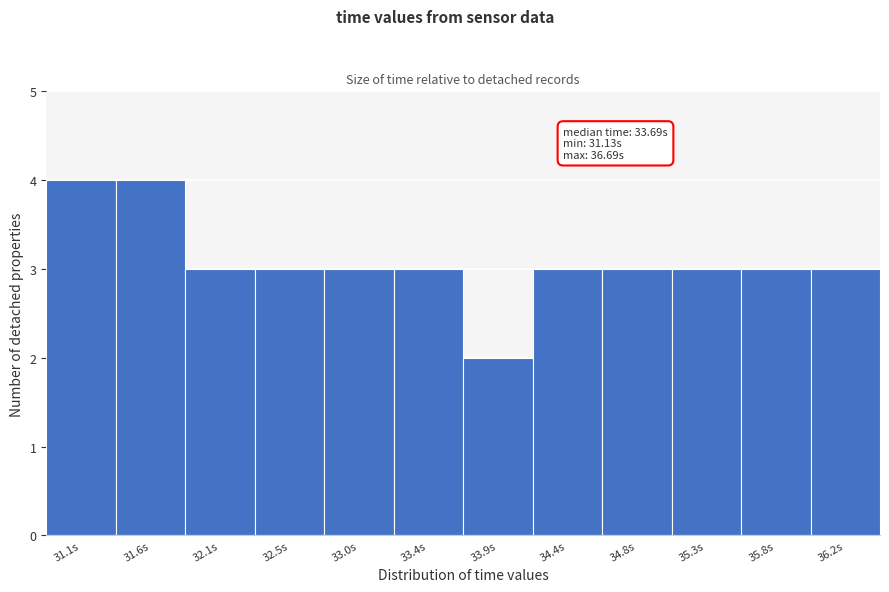

Reading right to left, what are all the values shown in this chart?

36.2s=3	35.8s=3	35.3s=3	34.8s=3	34.4s=3	33.9s=2	33.4s=3	33.0s=3	32.5s=3	32.1s=3	31.6s=4	31.1s=4